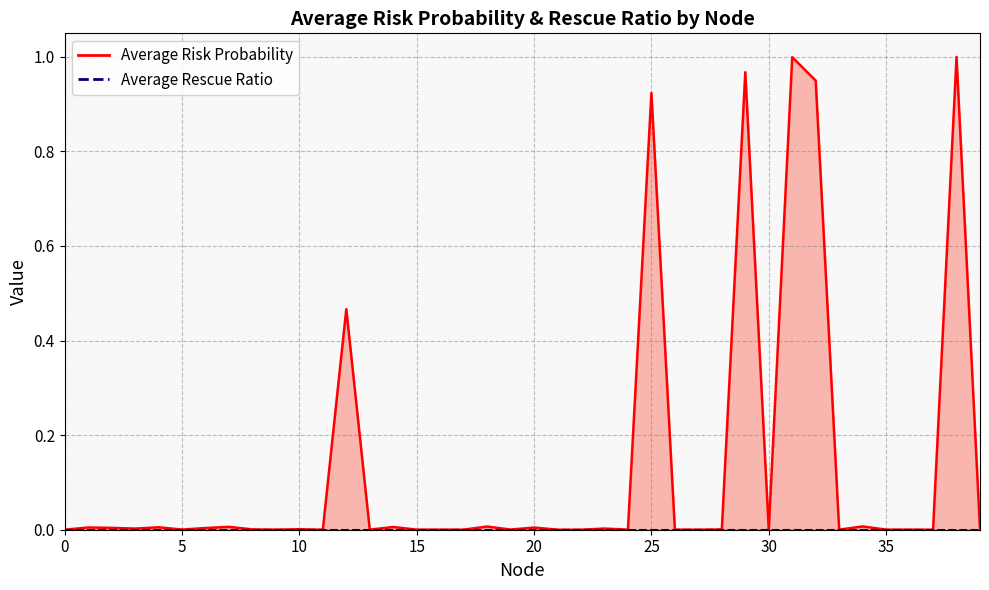

Rank the categories by value from highest to lowest.

38, 31, 29, 32, 25, 12, 34, 18, 7, 14, 4, 1, 20, 2, 6, 3, 23, 10, 8, 28, 19, 5, 39, 9, 24, 30, 36, 17, 26, 27, 16, 15, 13, 35, 21, 22, 33, 11, 37, 0